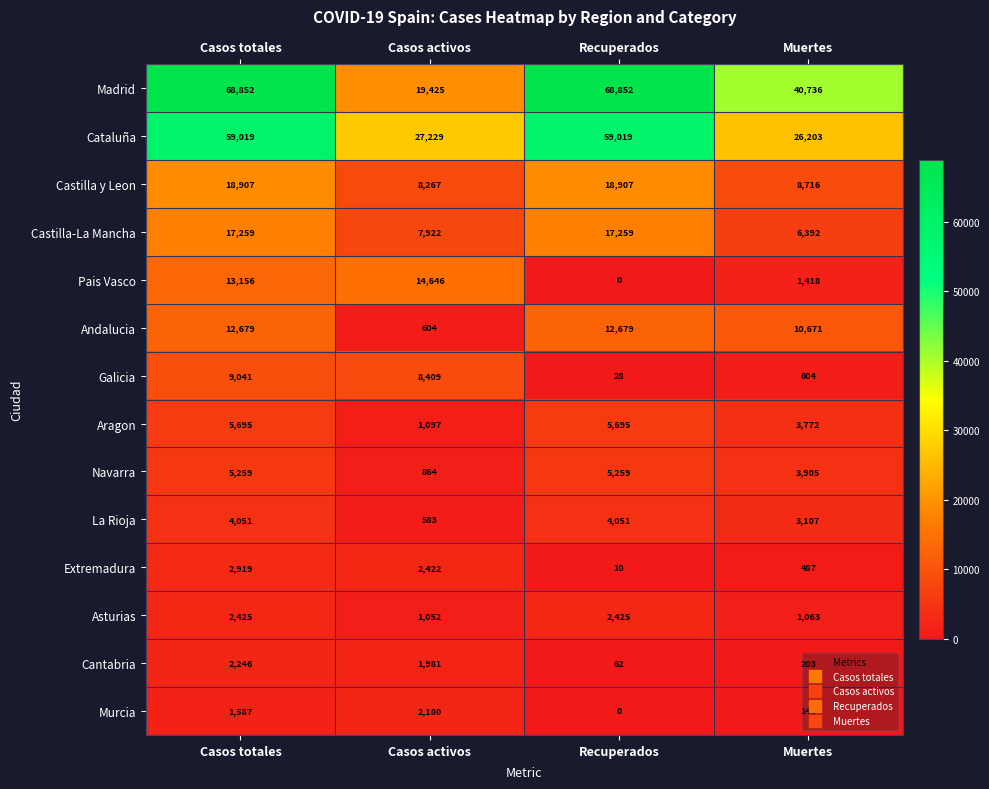

Between Casos totales and Casos activos, which series saw the biggest shift?

Madrid